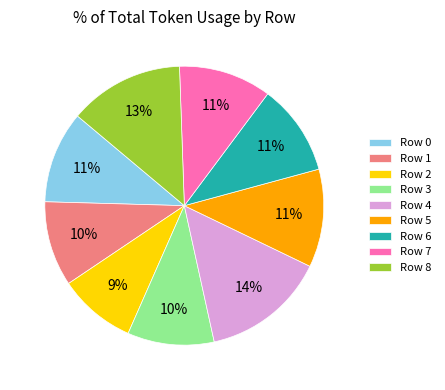

How many slices are in this pie chart?

9